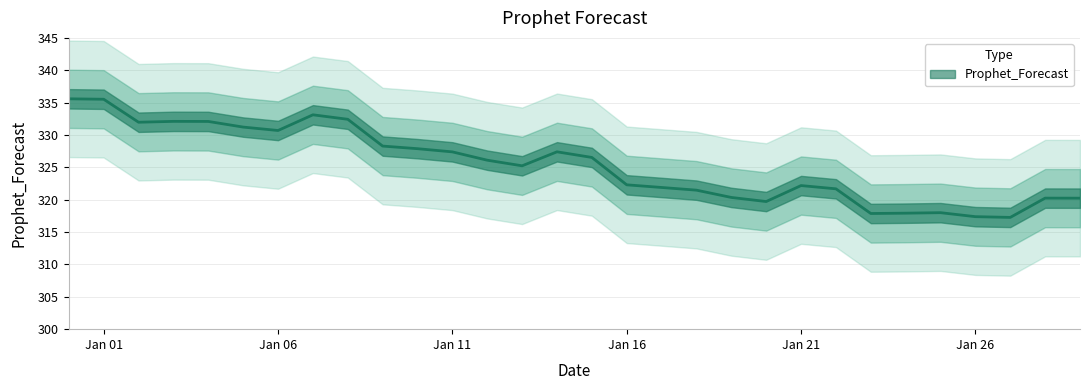

List the labels in order of value, largest first.

2022-12-31, 2023-01-01, 2023-01-07, 2023-01-08, 2023-01-03, 2023-01-04, 2023-01-02, 2023-01-05, 2023-01-06, 2023-01-09, 2023-01-10, 2023-01-14, 2023-01-11, 2023-01-15, 2023-01-12, 2023-01-13, 2023-01-16, 2023-01-21, 2023-01-17, 2023-01-22, 2023-01-18, 2023-01-19, 2023-01-28, 2023-01-29, 2023-01-20, 2023-01-25, 2023-01-24, 2023-01-23, 2023-01-26, 2023-01-27